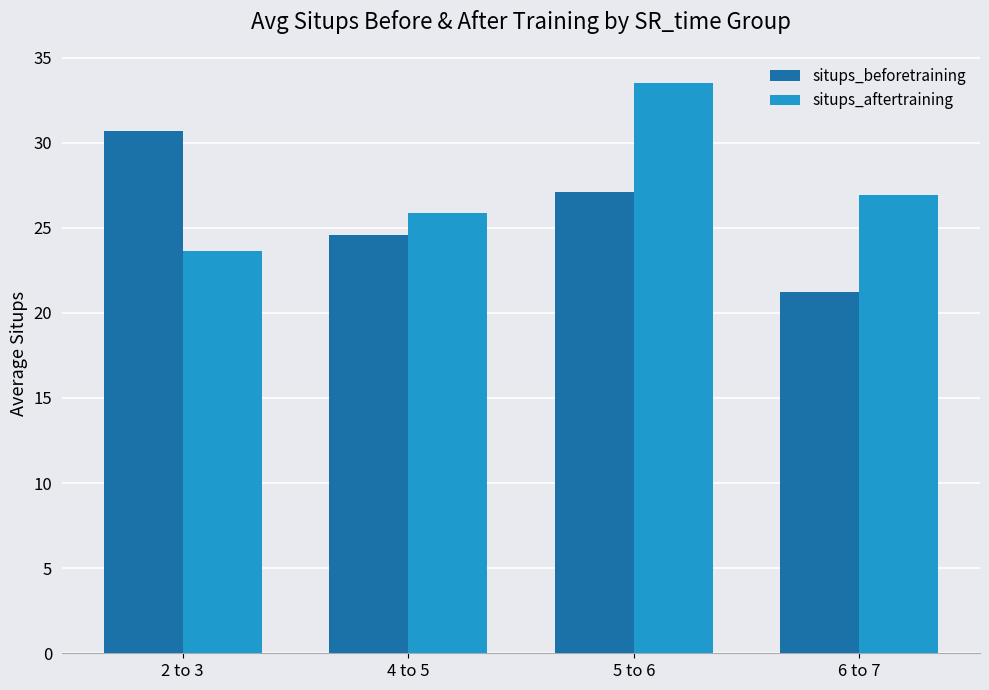

Which series changed the most between 2 to 3 and 4 to 5?

situps_beforetraining